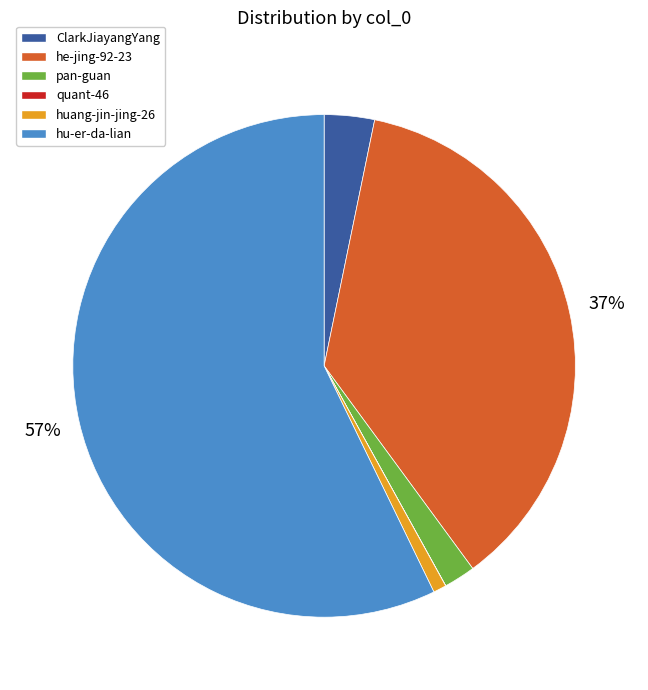

What is the largest slice in the pie chart?

hu-er-da-lian